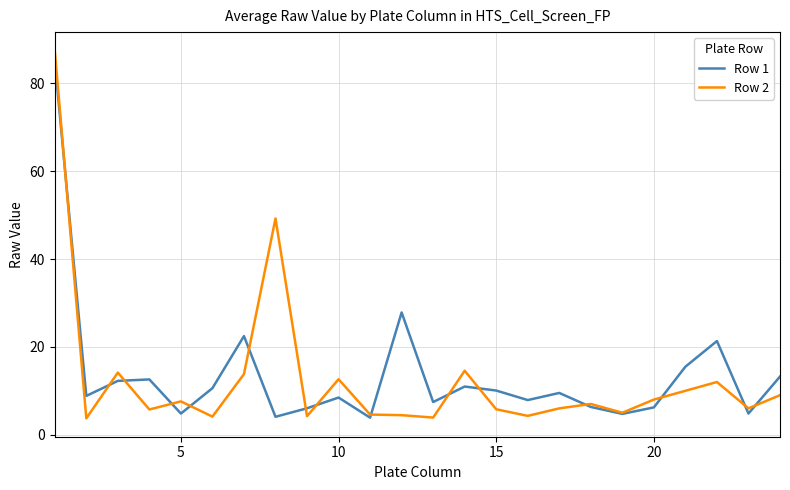

What is the maximum value for Row 2?

87.5